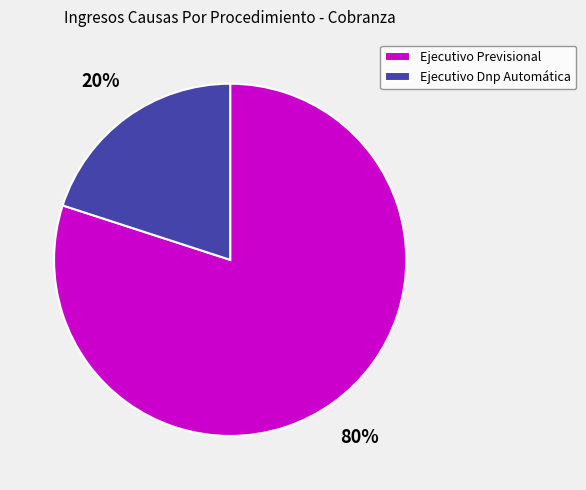

Combined, do Ejecutivo Previsional and Ejecutivo Dnp Automática account for over 50%?

Yes